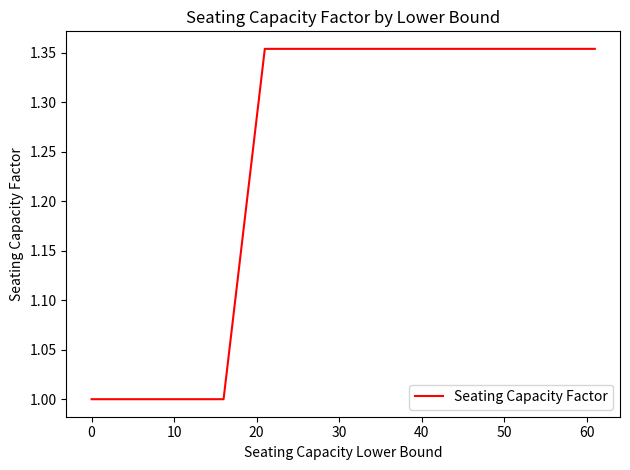

What is the sum of all values?

8.1